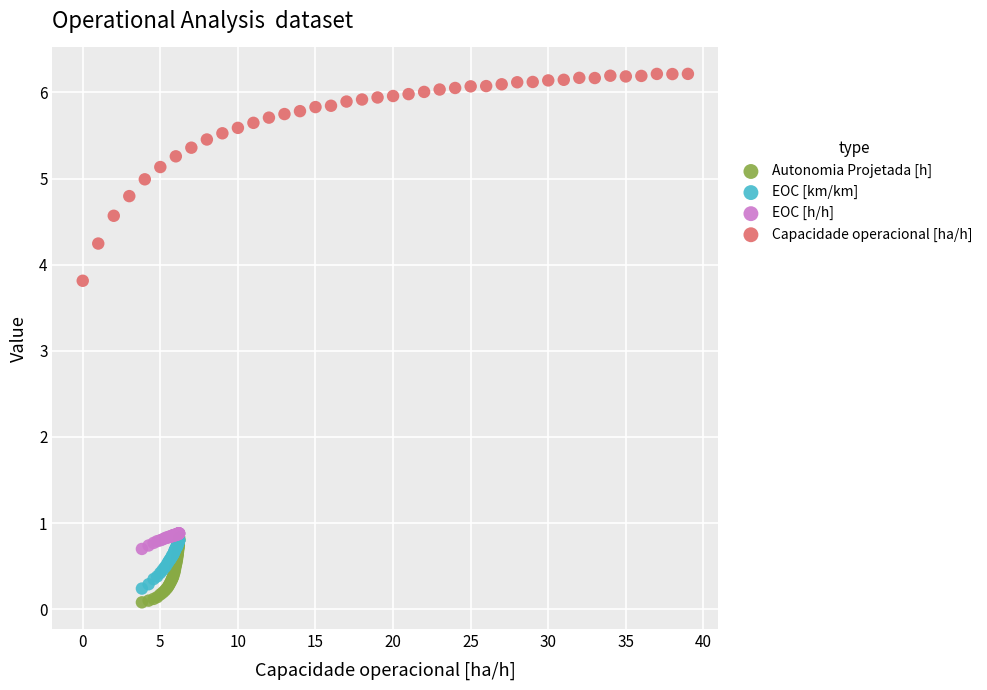

Which series reaches the maximum Y coordinate?

Capacidade operacional [ha/h]